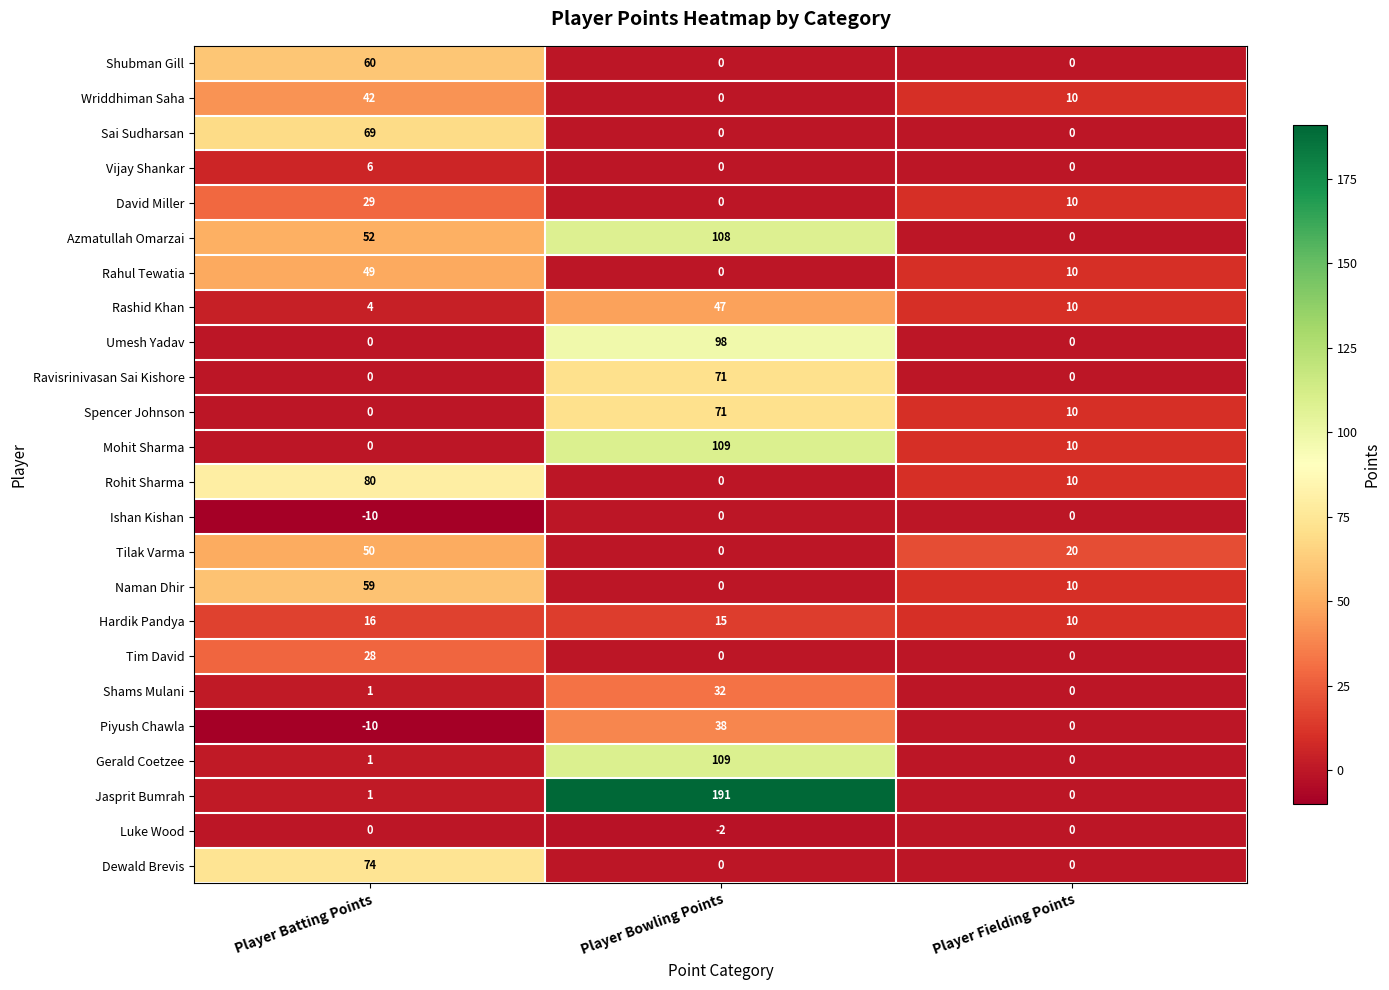

Which category has the highest value across all series?

Player Bowling Points